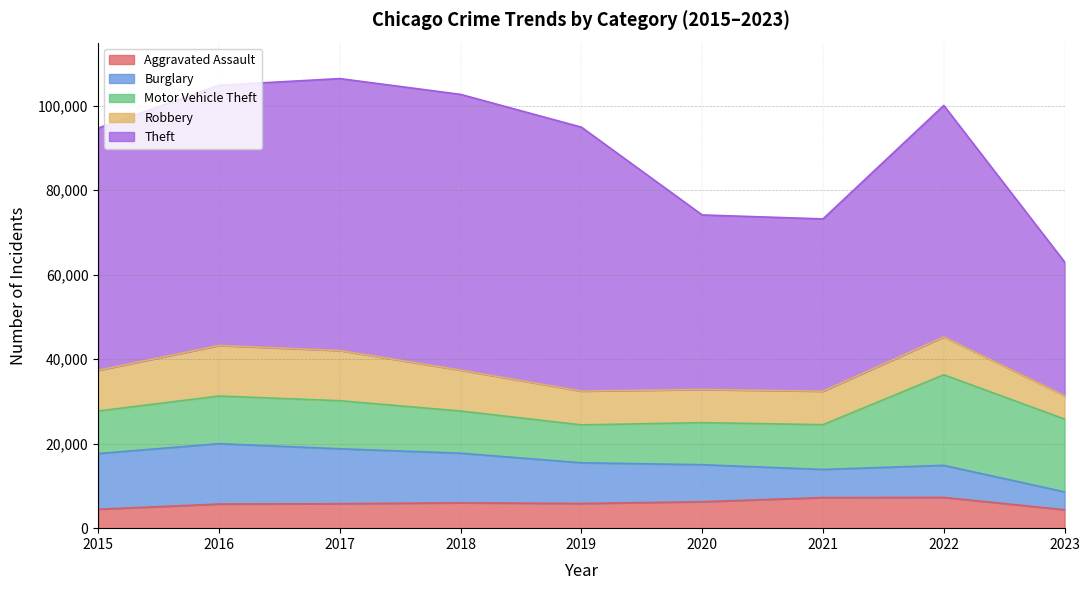

What is the difference between the highest and lowest values at 2016?

55909